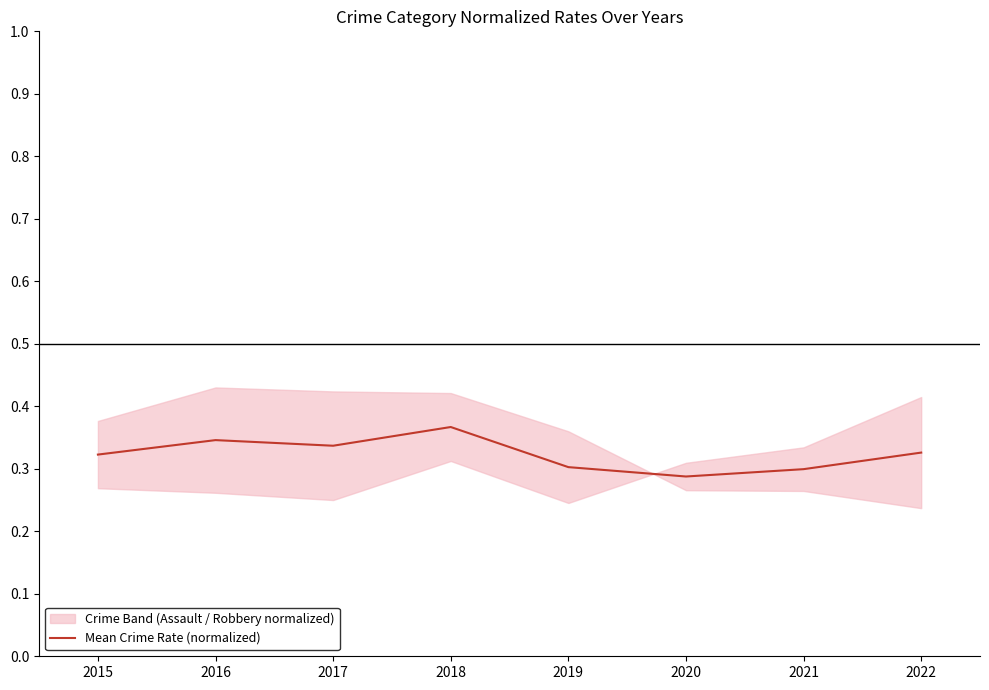

What is the difference between the maximum and second lowest values?

0.1